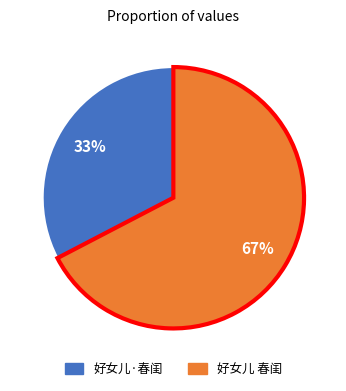

Which slice is the largest?

好女儿 春闺